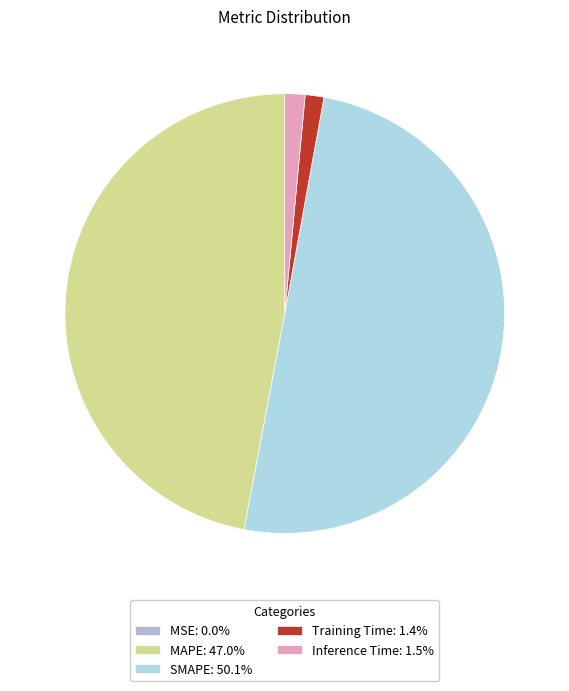

Between MAPE and Inference Time, which is larger?

MAPE